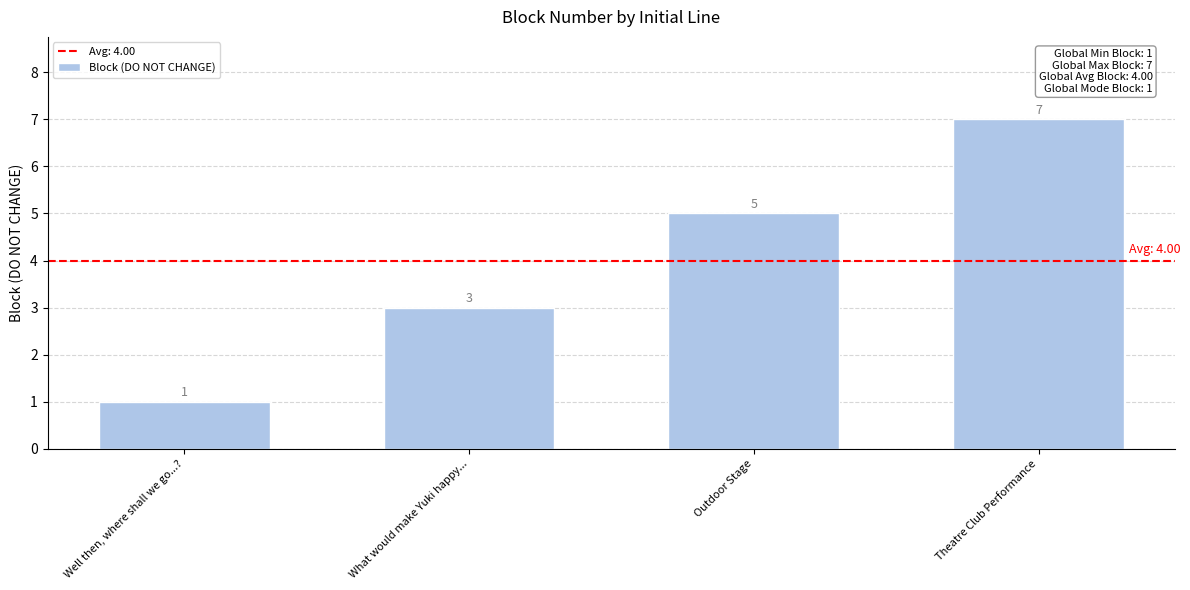

What is the approximate value at What would make Yuki happy...?

3